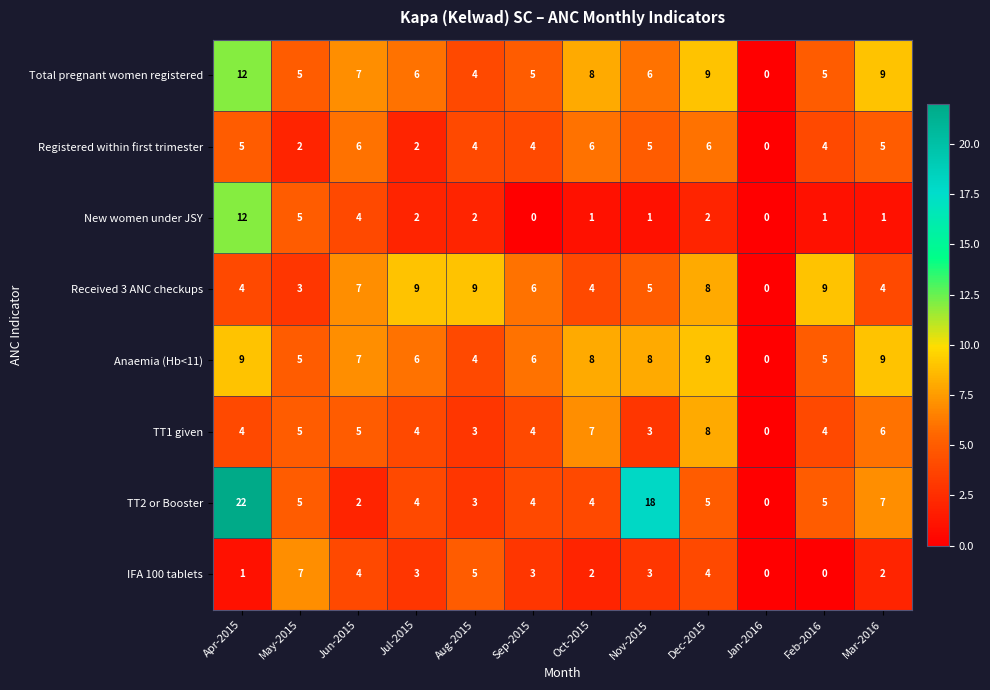

Which category has the highest value across all series?

Apr-2015